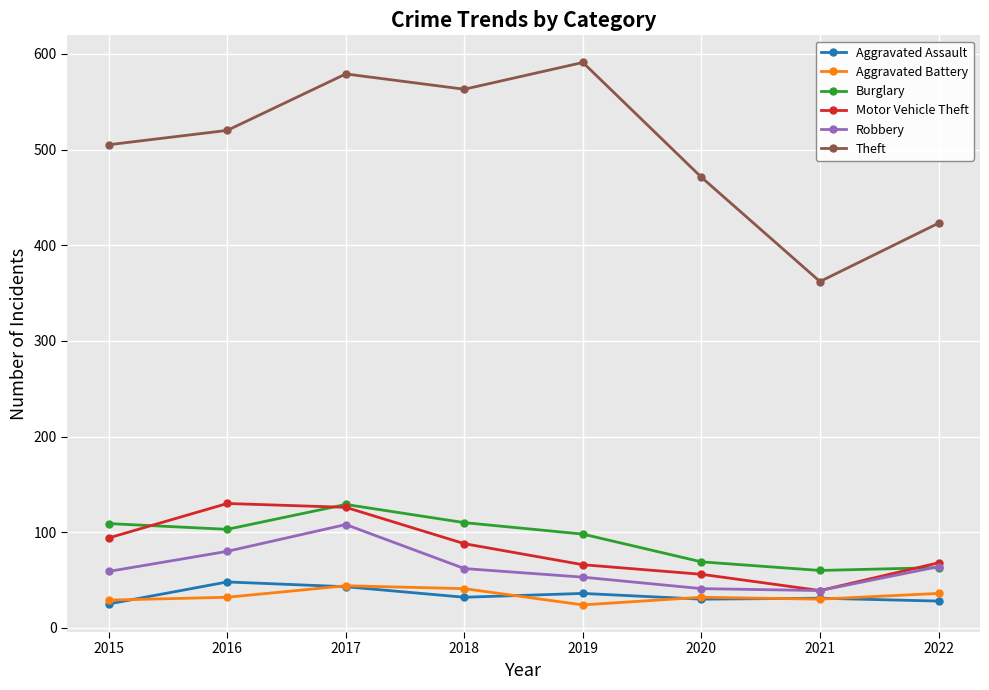

What value does the Aggravated Assault series have at 2015, to the nearest 5?

25